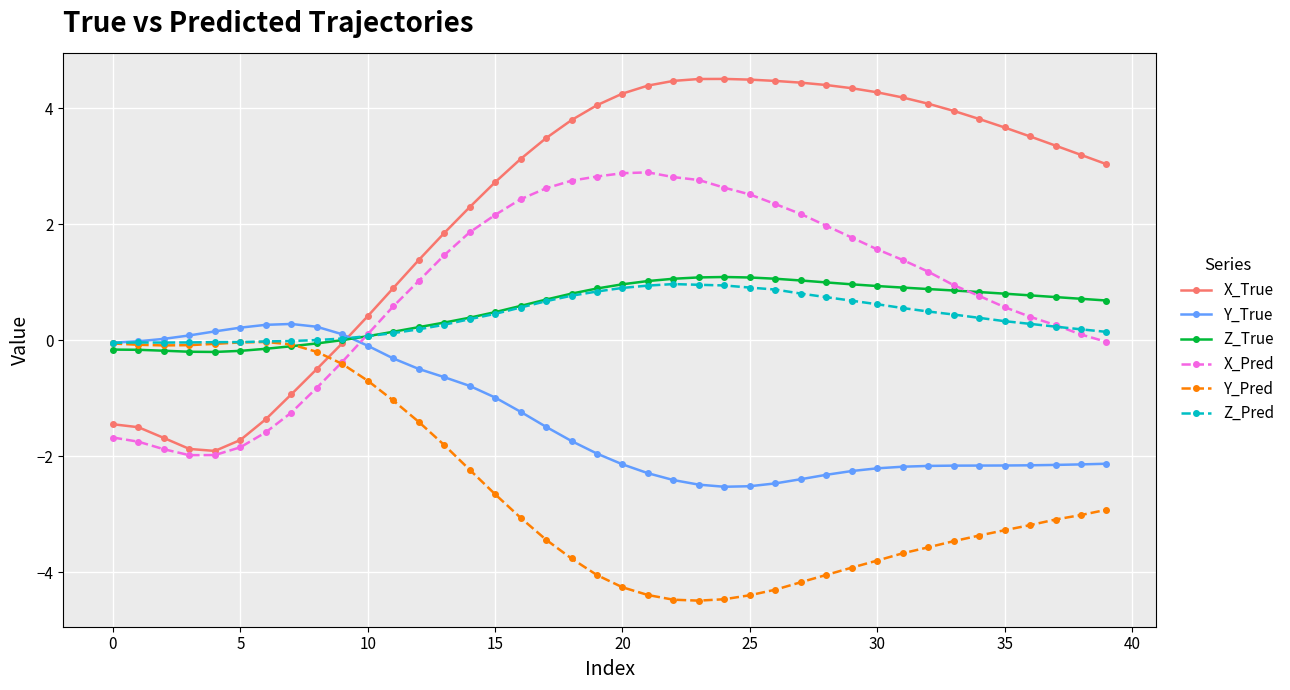

What is the minimum value for X_Pred?

-2.0